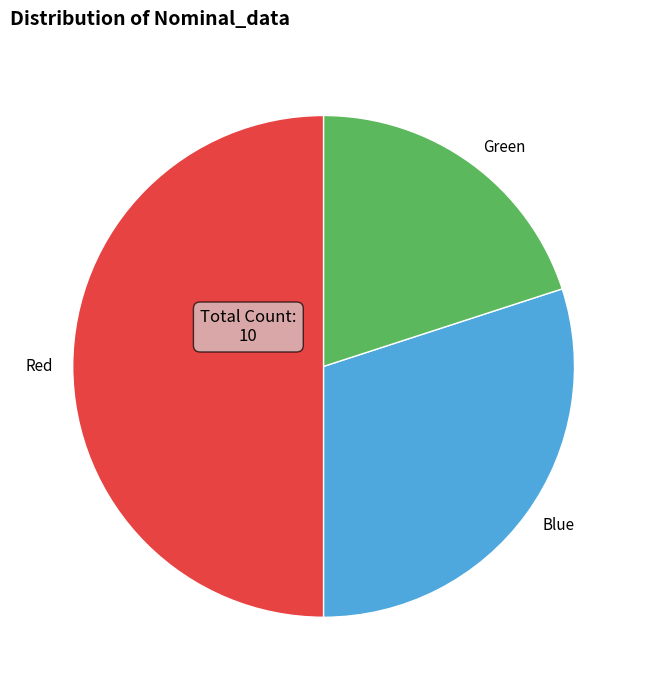

Does Blue represent more than half of the total?

No